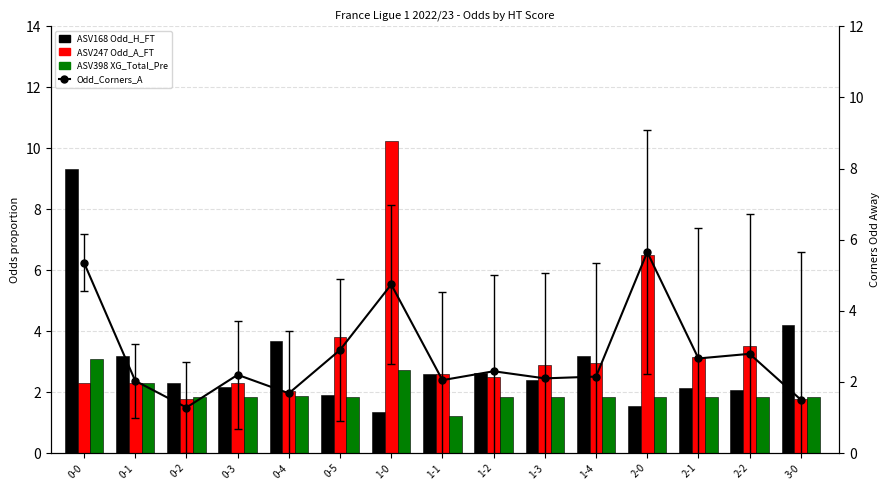

The Odd_Corners_A series shows 0.9 at 0-2. True or false?

False